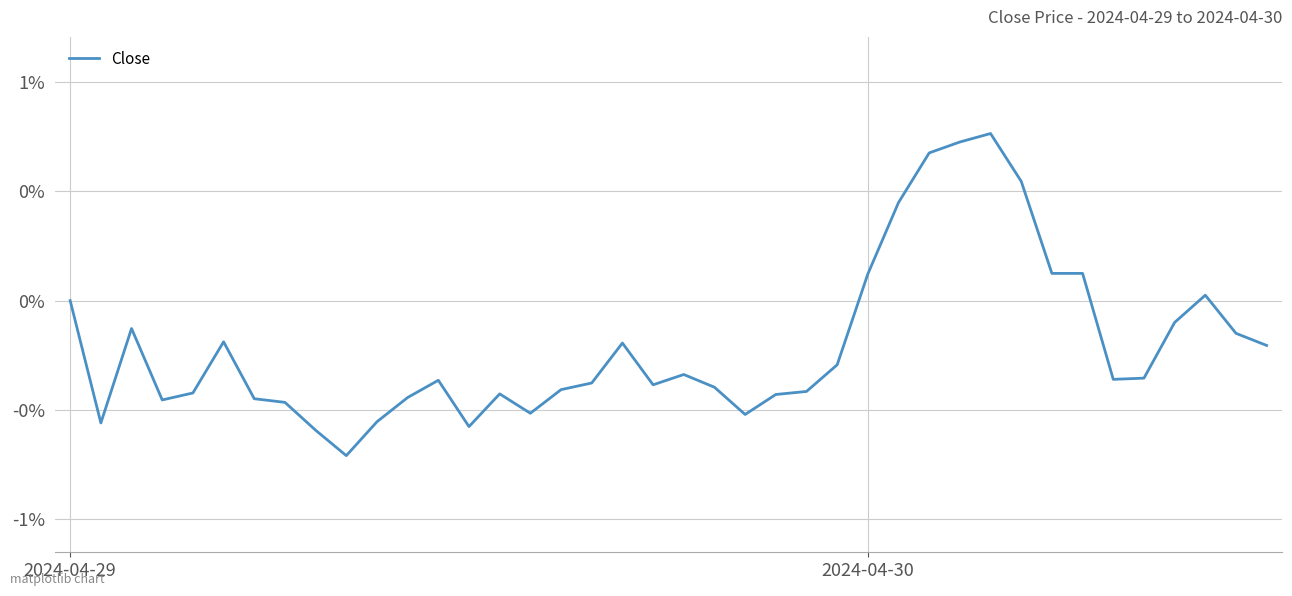

Reading left to right, what are all the values shown in this chart?

0.0	-0.6	-0.1	-0.5	-0.4	-0.2	-0.4	-0.5	-0.6	-0.7	-0.6	-0.4	-0.4	-0.6	-0.4	-0.5	-0.4	-0.4	-0.2	-0.4	-0.3	-0.4	-0.5	-0.4	-0.4	-0.3	0.1	0.4	0.7	0.7	0.8	0.5	0.1	0.1	-0.4	-0.4	-0.1	0.0	-0.1	-0.2